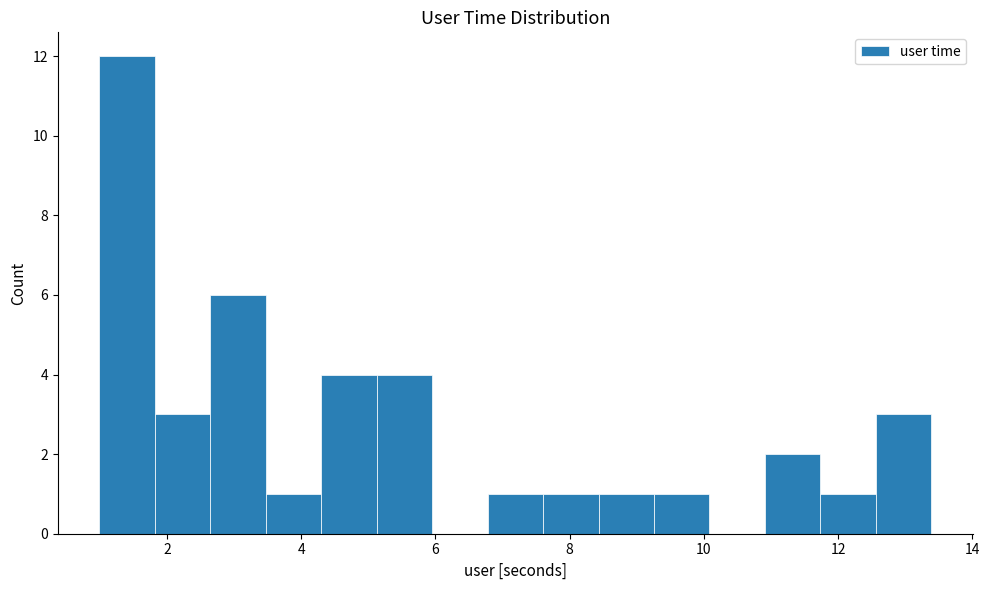

Over which range of the x-axis is the bar tallest?

1.0 to 1.8